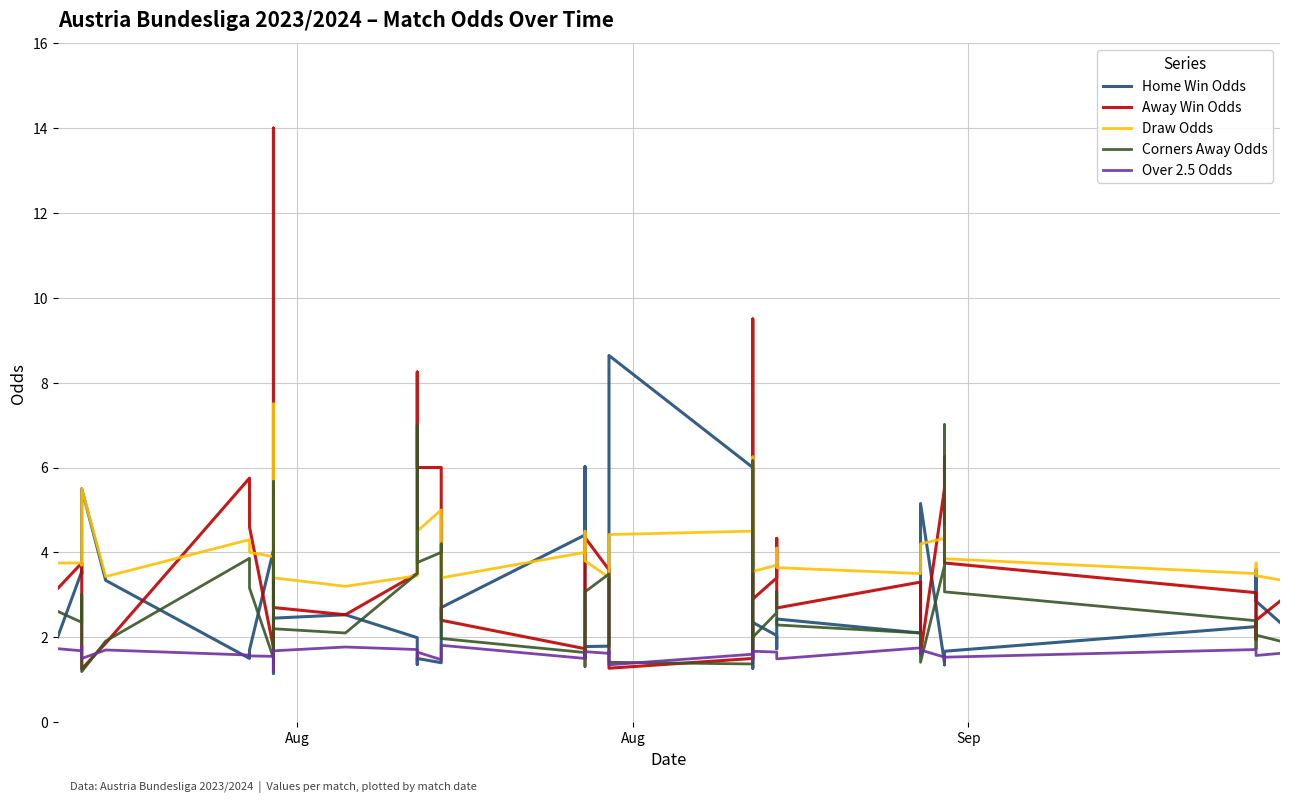

In Over 2.5 Odds, how many points are lower than both neighbors (excluding endpoints)?

13